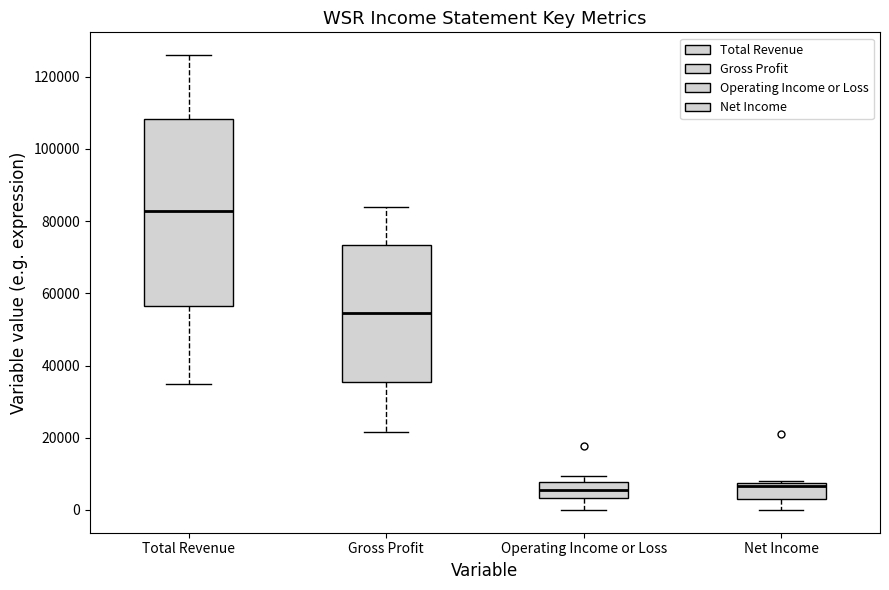

Where is the lower edge of the box for Operating Income or Loss on the y-axis? The values are not printed on the chart, so give them approximately, as read against the axis.

4000